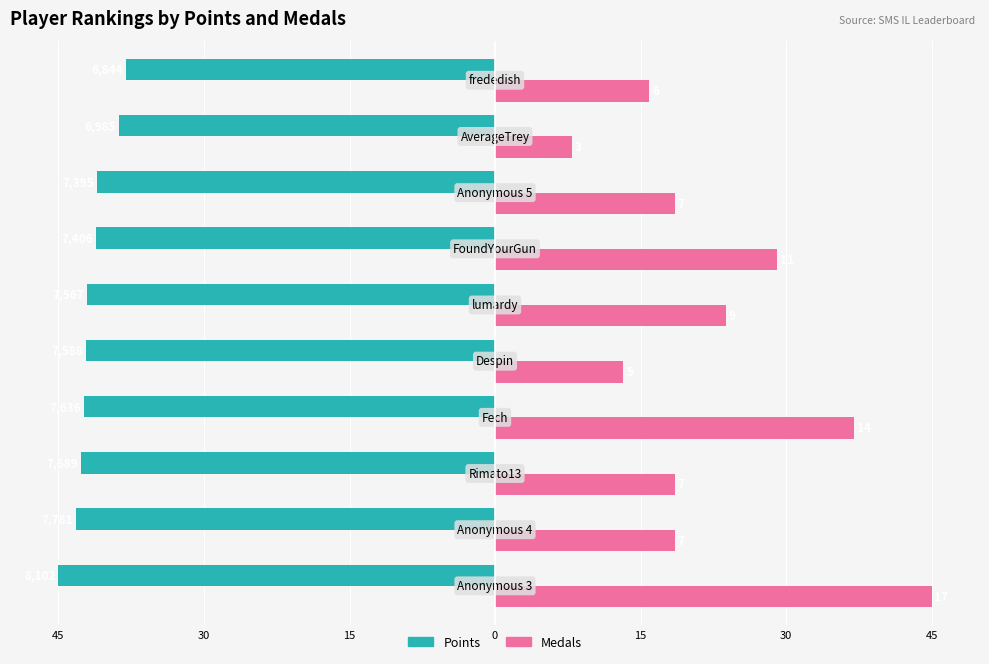

What are all the series names shown in the legend?

Points, Medals